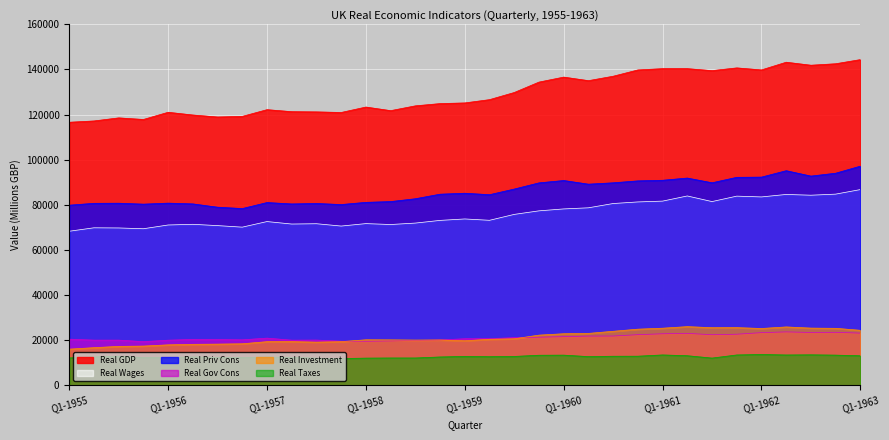

Reading right to left, list all the values displayed in this chart.

Real GDP: 144372.5	142538.5	141884.6	143215.7	139803.9	140700.0	139490.2	140367.4	140367.4	139791.7	137000.0	135041.7	136617.0	134404.3	129787.2	126625.0	125170.2	124872.3	123872.3	121744.7	123340.4	120936.2	121195.6	121288.9	122181.8	119200.0	118931.8	119813.9	121023.8	117833.3	118536.6	117175.0	116600.0
Real Priv Cons: 97137.2	94000.0	92730.8	95117.6	92274.5	92180.0	89764.7	91857.1	90877.6	90604.2	89750.0	89145.8	90766.0	89723.4	86978.7	84479.2	85127.7	84702.1	82680.9	81425.5	81085.1	80106.4	80587.0	80377.8	81000.0	78333.3	78931.8	80395.4	80738.1	80285.7	80707.3	80650.0	79825.0
Real Gov Cons: 23098.0	23461.5	23403.8	23647.1	23313.7	22620.0	22392.2	23000.0	22816.3	22416.7	21812.5	21791.7	21531.9	21297.9	21106.4	20645.8	20617.0	20063.8	19851.1	19659.6	19510.6	19531.9	20021.7	19977.8	20886.4	20133.3	20227.3	20302.3	19976.2	19333.3	20000.0	20000.0	20425.0
Real Investment: 24352.9	25230.8	25326.9	25843.1	25156.9	25540.0	25509.8	25979.6	25285.7	24854.2	23916.7	22979.2	22829.8	22212.8	20595.7	20375.0	19723.4	20063.8	20021.3	20106.4	20148.9	19319.2	19108.7	19333.3	19318.2	18377.8	18227.3	18139.5	17904.8	17357.1	17219.5	16650.0	16000.0
Real Wages: 86745.1	84730.8	84250.0	84588.2	83490.2	83840.0	81431.4	83918.4	81632.6	81270.8	80562.5	78666.7	78170.2	77319.1	75744.7	73125.0	73723.4	73085.1	71893.6	71255.3	71659.6	70574.5	71608.7	71466.7	72568.2	70088.9	70772.7	71348.8	71047.6	69380.9	69731.7	69800.0	68275.0
Real Taxes: 13058.8	13346.1	13480.8	13411.8	13627.5	13420.0	12039.2	13081.6	13428.6	12875.0	12854.2	12687.5	13340.4	13297.9	12766.0	12645.8	12766.0	12531.9	12085.1	12085.1	12021.3	11829.8	12021.7	12355.6	12500.0	12288.9	12363.6	12534.9	12357.1	12285.7	12853.7	12550.0	12100.0